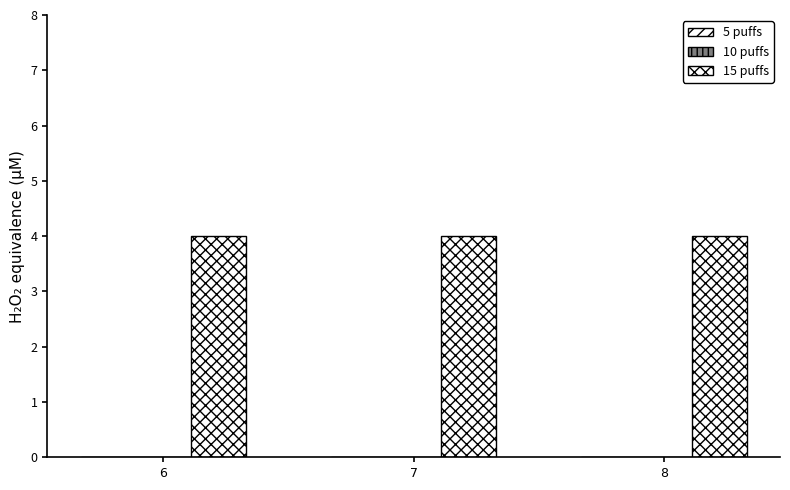

Count the number of categories in the chart.

3